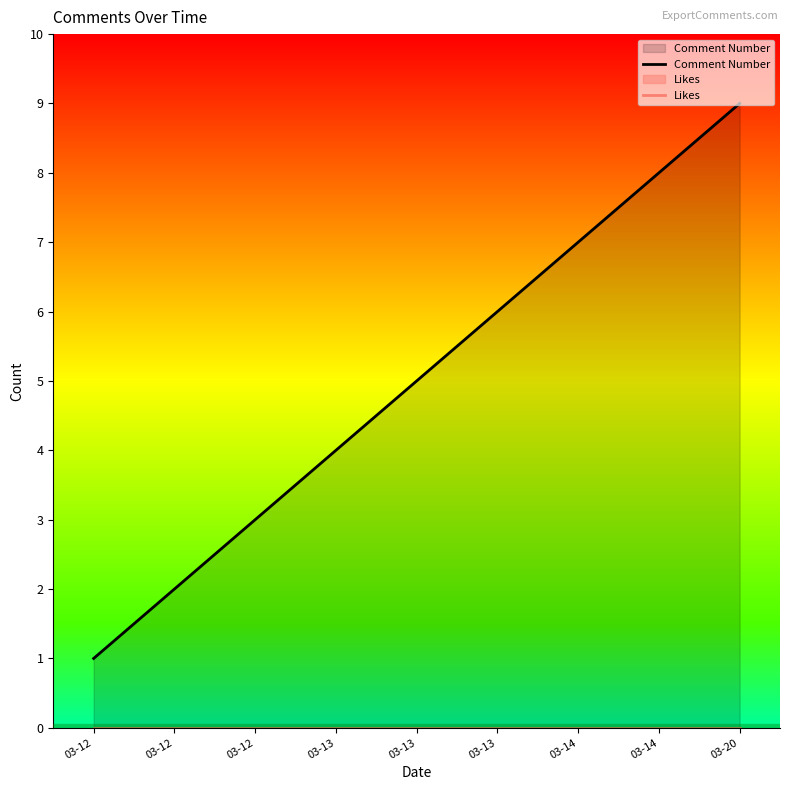

The value of Comment Number at 03-20 is 13. True or false?

False